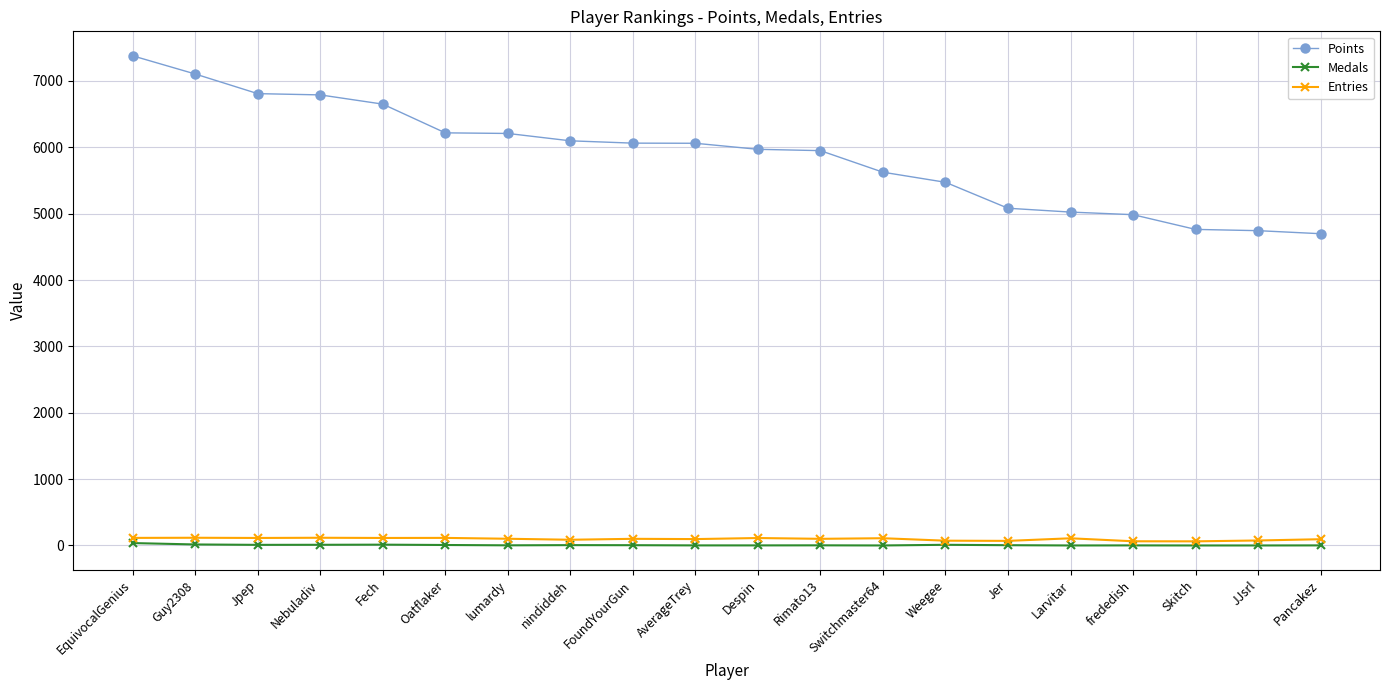

Which series changed the most between Rimato13 and JJsrl?

Points